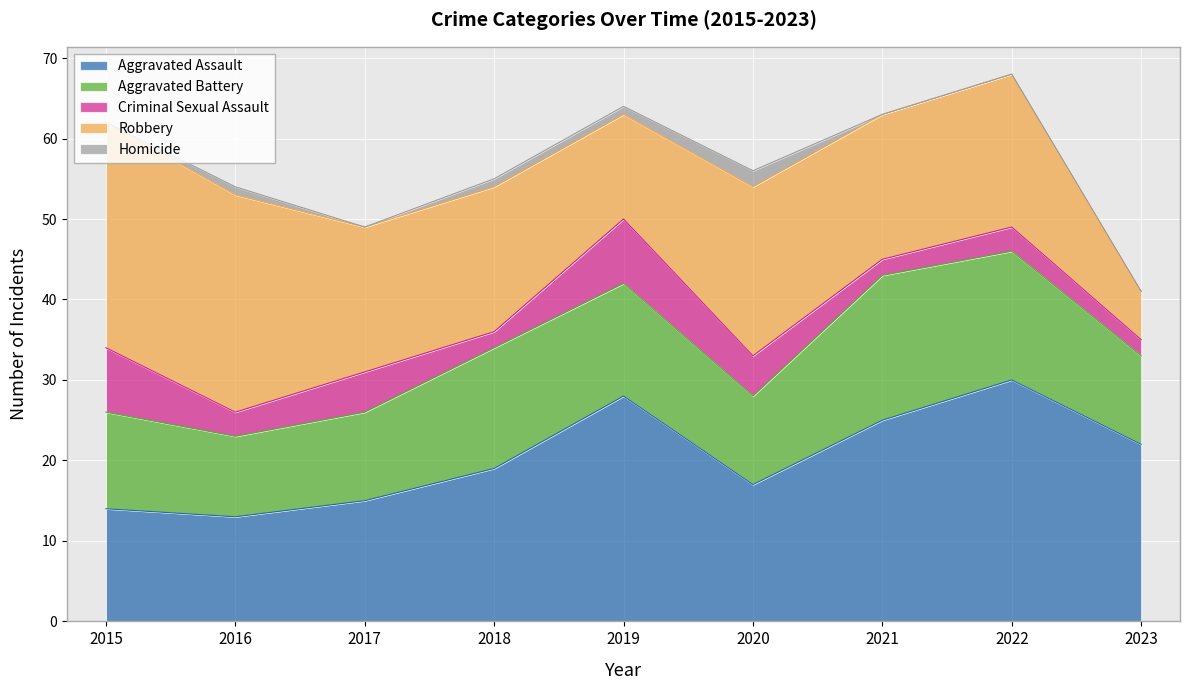

What is the average value of the Aggravated Assault series?

20